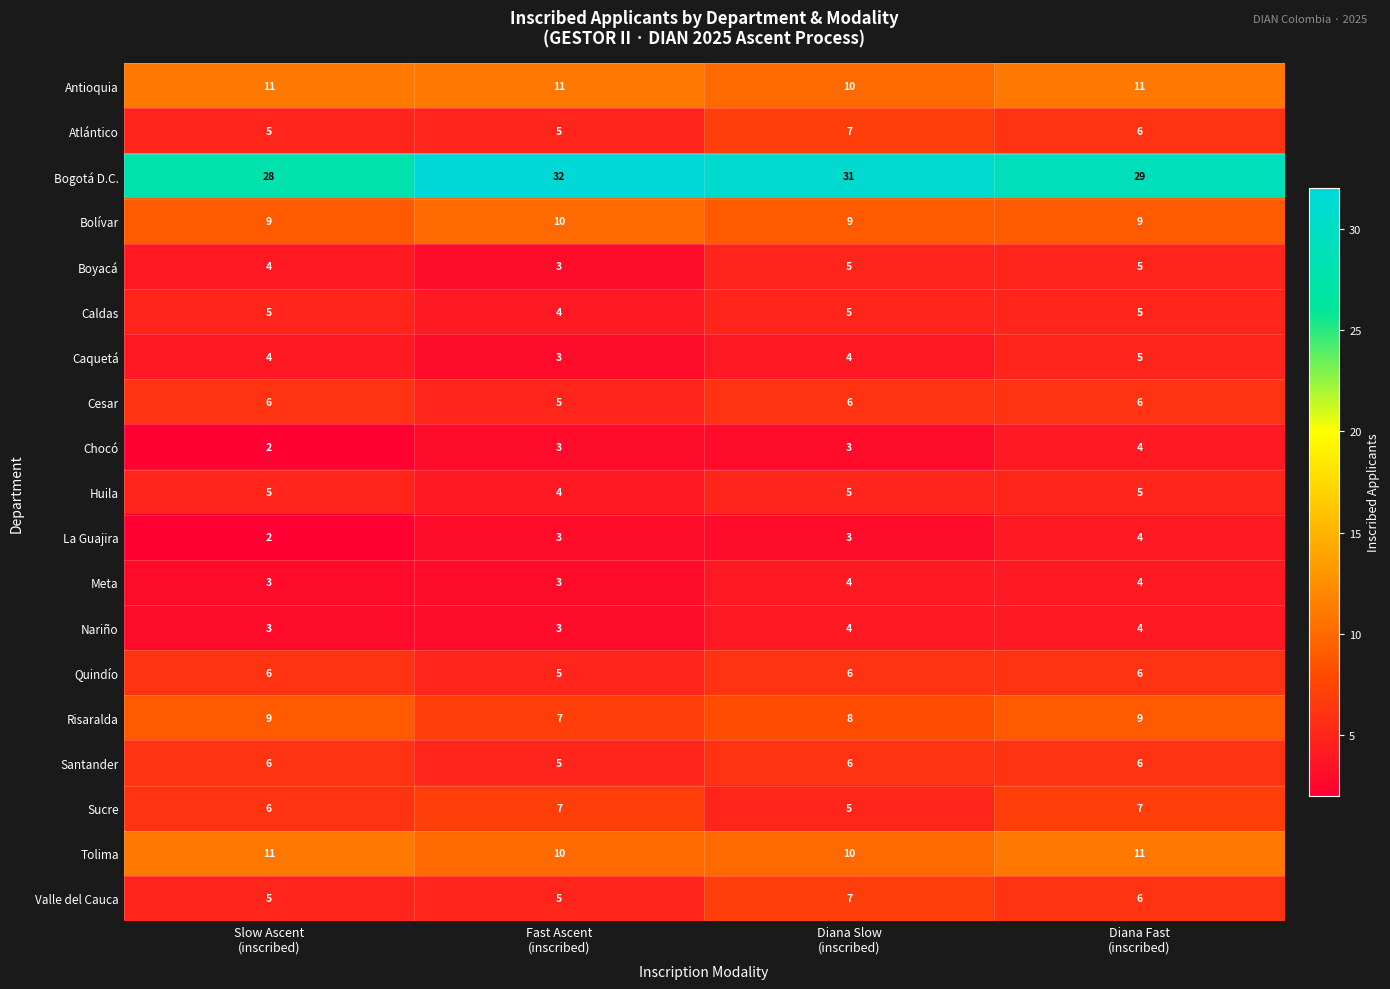

At how many categories does at least one series exceed 15?

4